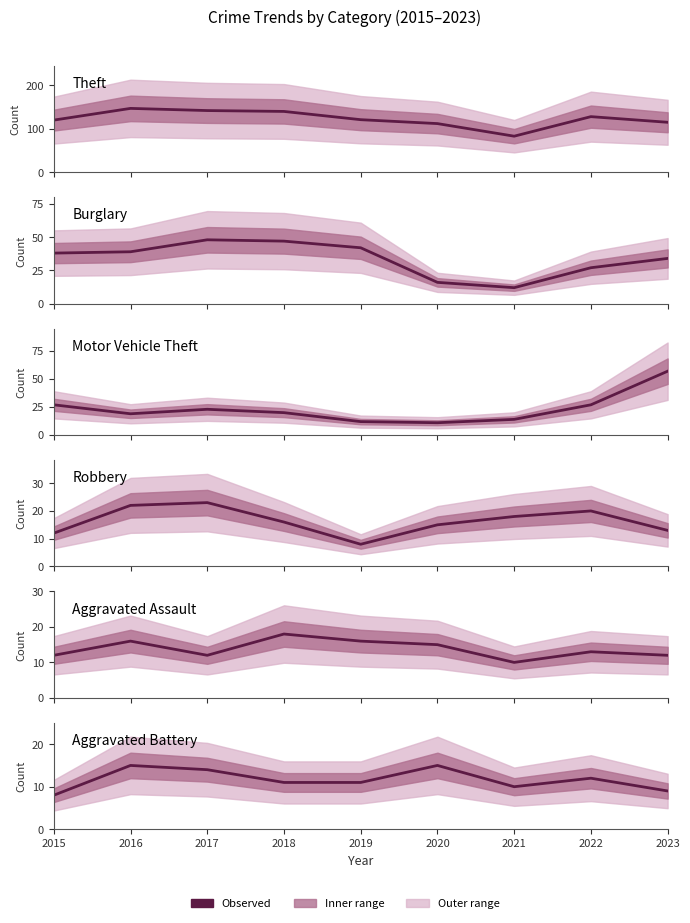

How many data points does each series have?

9